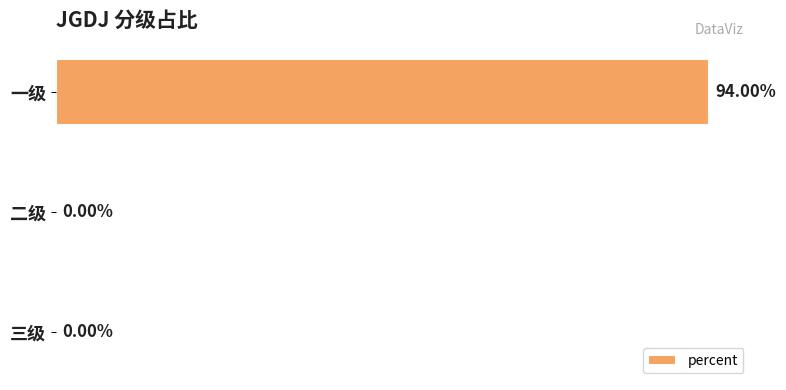

Between 一级 and 三级, which is larger?

一级